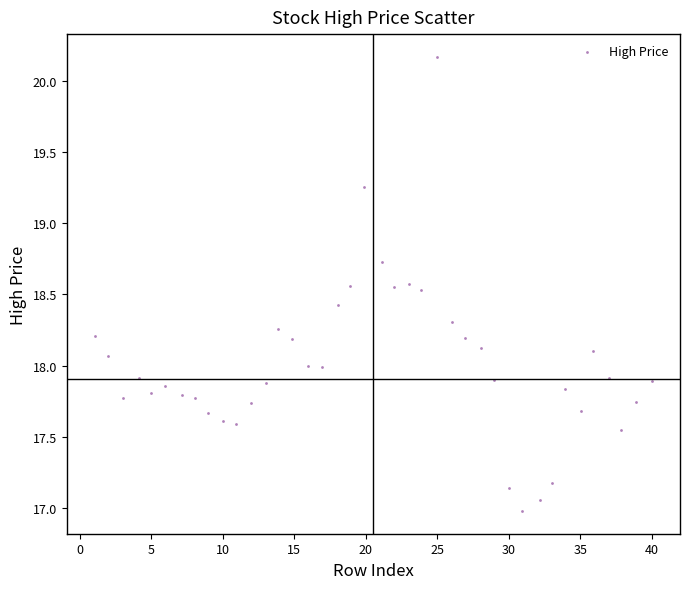

What is the range of Y values (max minus min)?

3.2